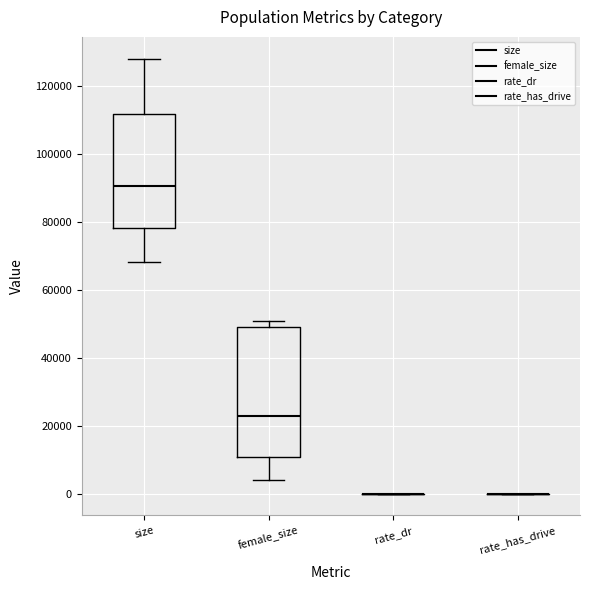

Comparing the boxes themselves (not the whiskers), which one is the tallest?

female_size